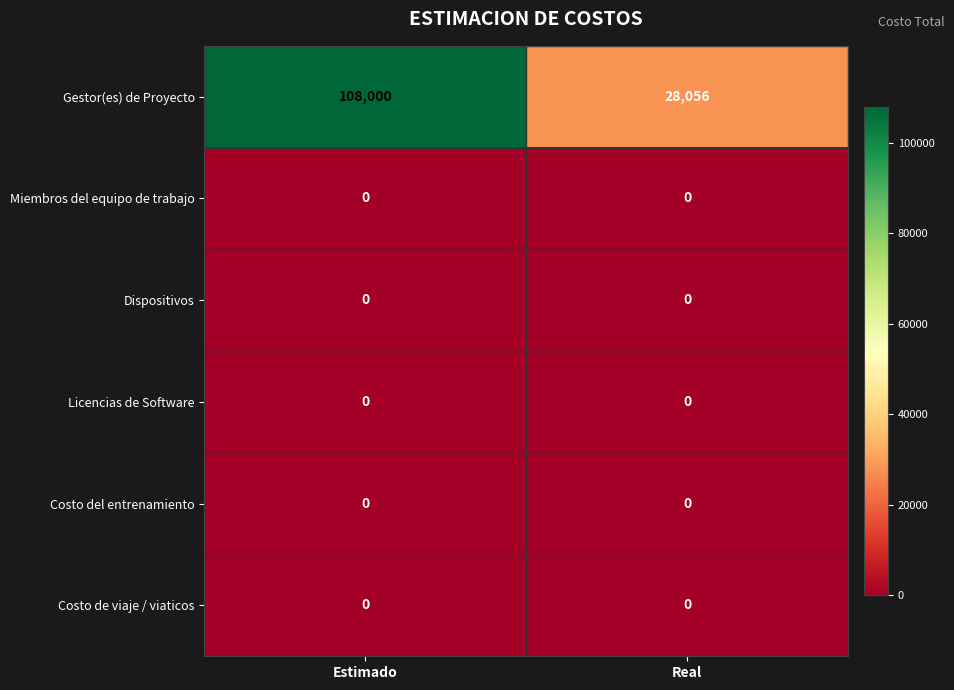

The Gestor(es) de Proyecto series shows 48615 at Real. True or false?

False